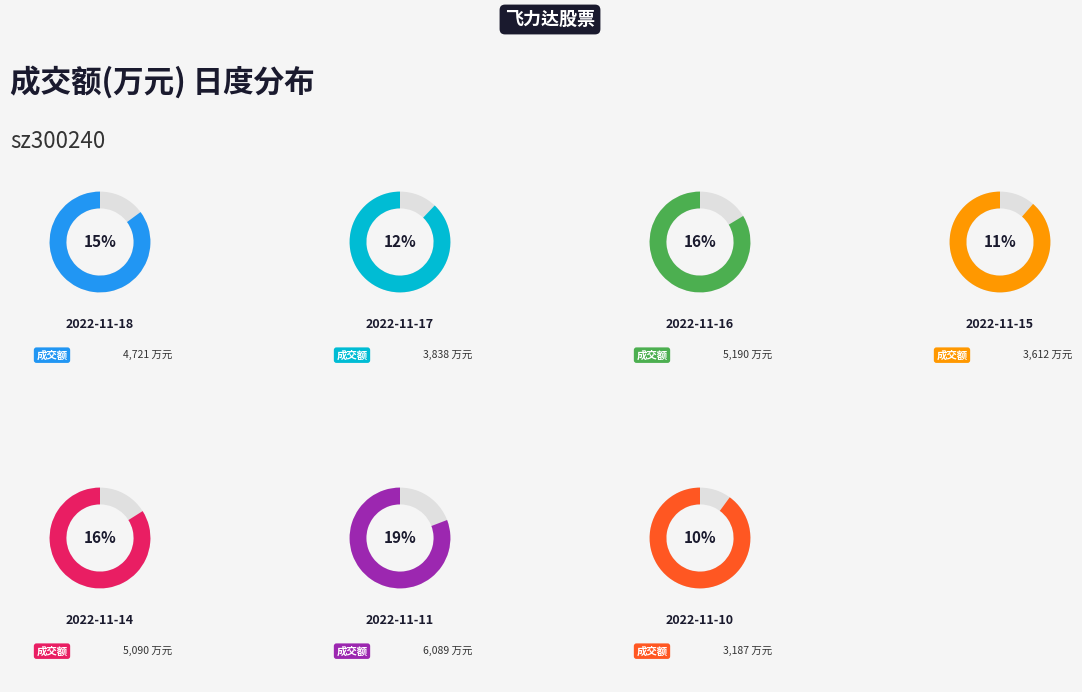

What is the largest slice in the pie chart?

2022-11-11